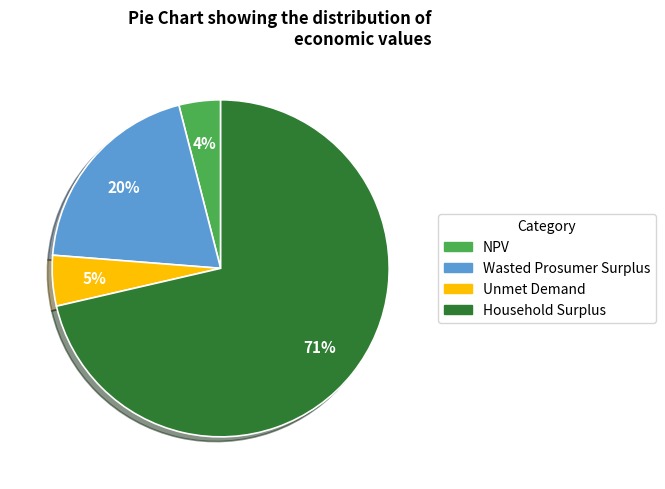

Is there a majority slice in this chart?

Yes